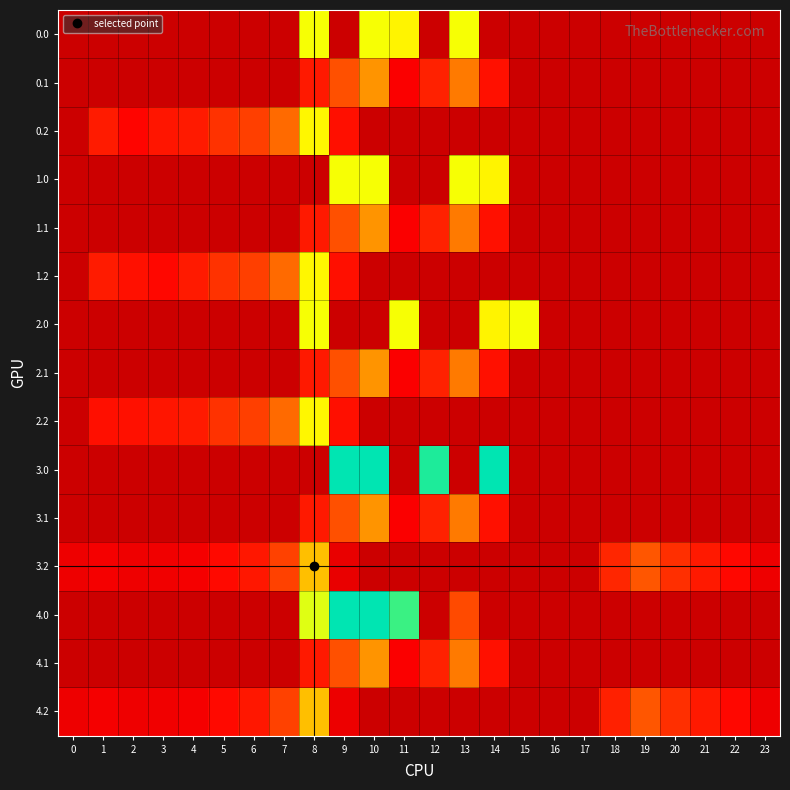

What is the greatest value displayed?

559.0